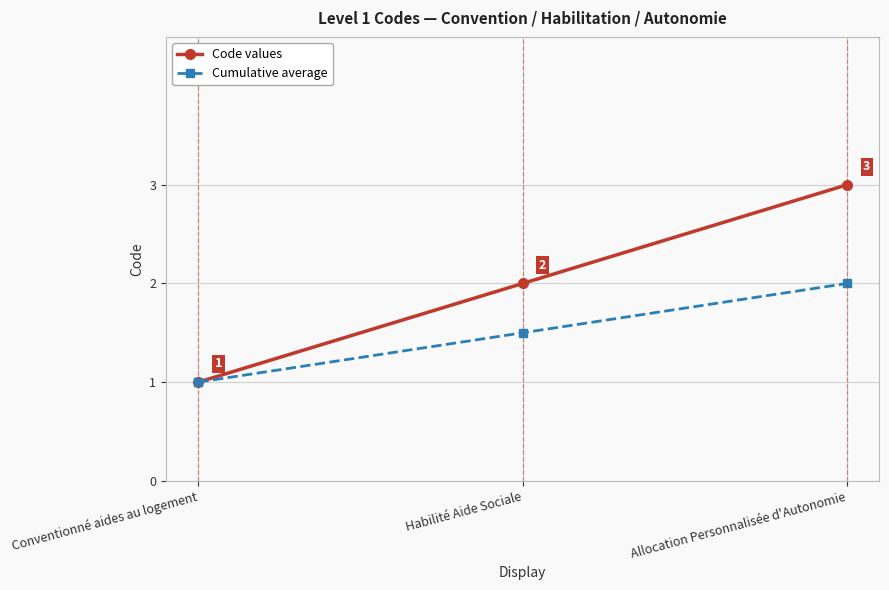

Is the value of Code values at Allocation Personnalisée d'Autonomie greater than the value of Cumulative average at Conventionné aides au logement?

Yes